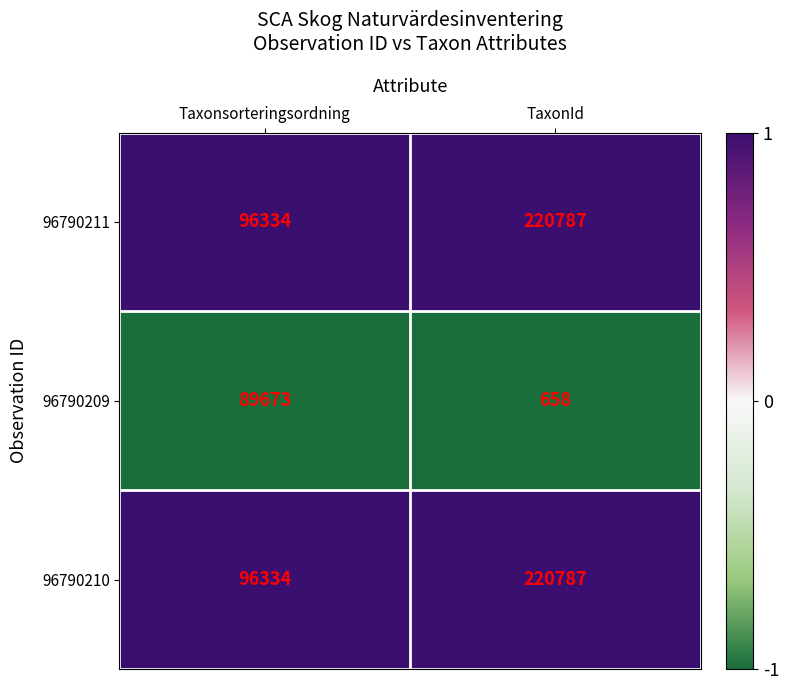

What is the difference between the highest and lowest values at Taxonsorteringsordning?

6661